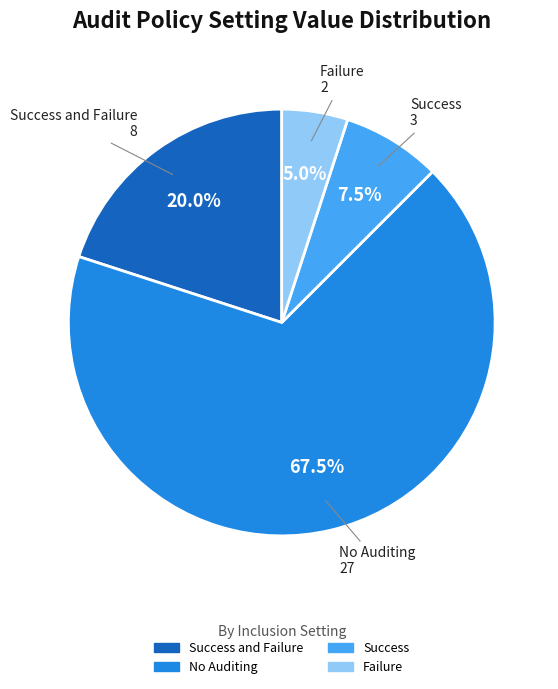

How many segments does this pie chart have?

4